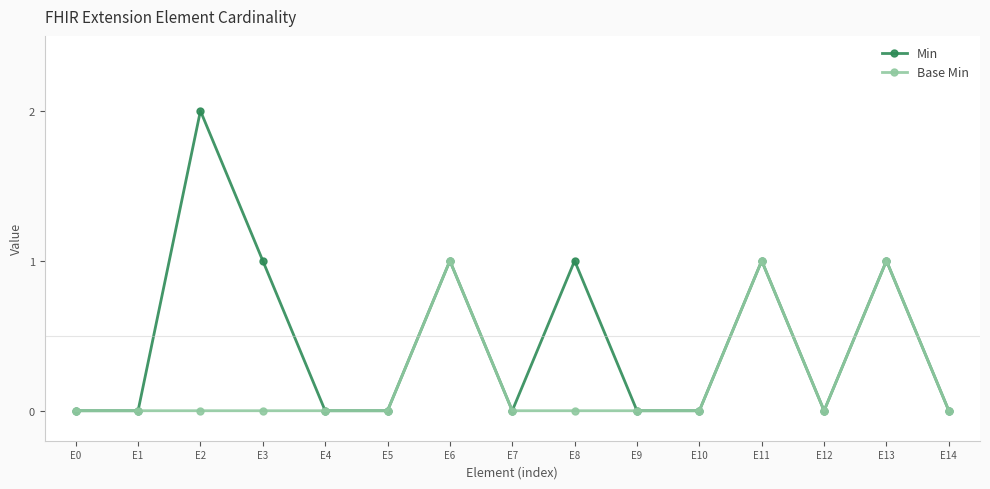

True or false: Base Min has more than 2 interior local peaks.

True